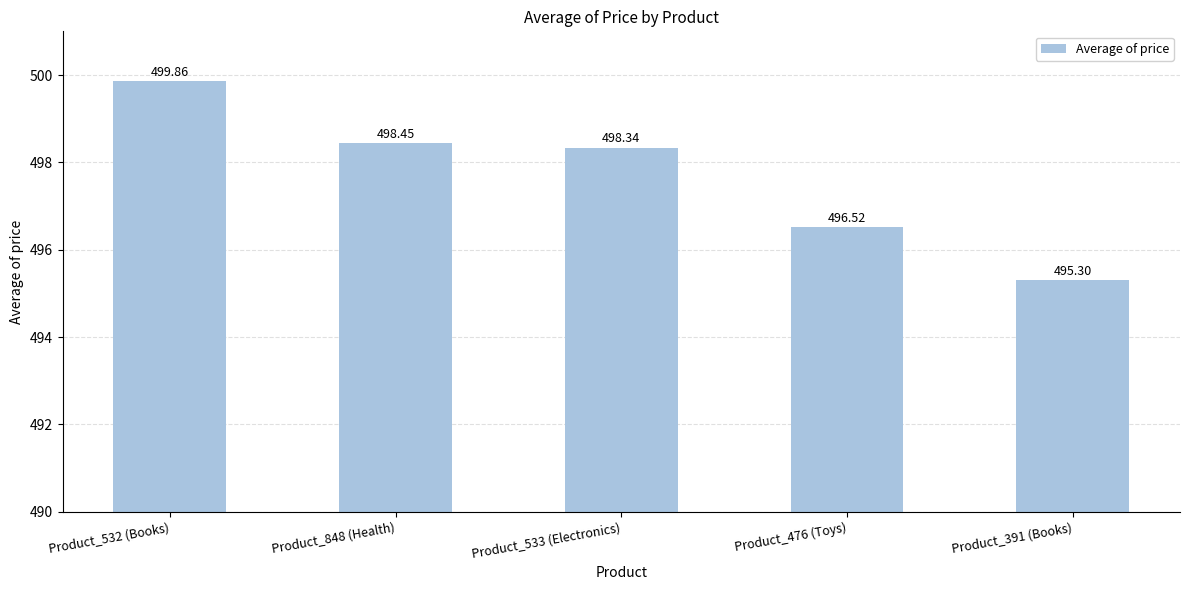

What is the sum of all values?

2488.5